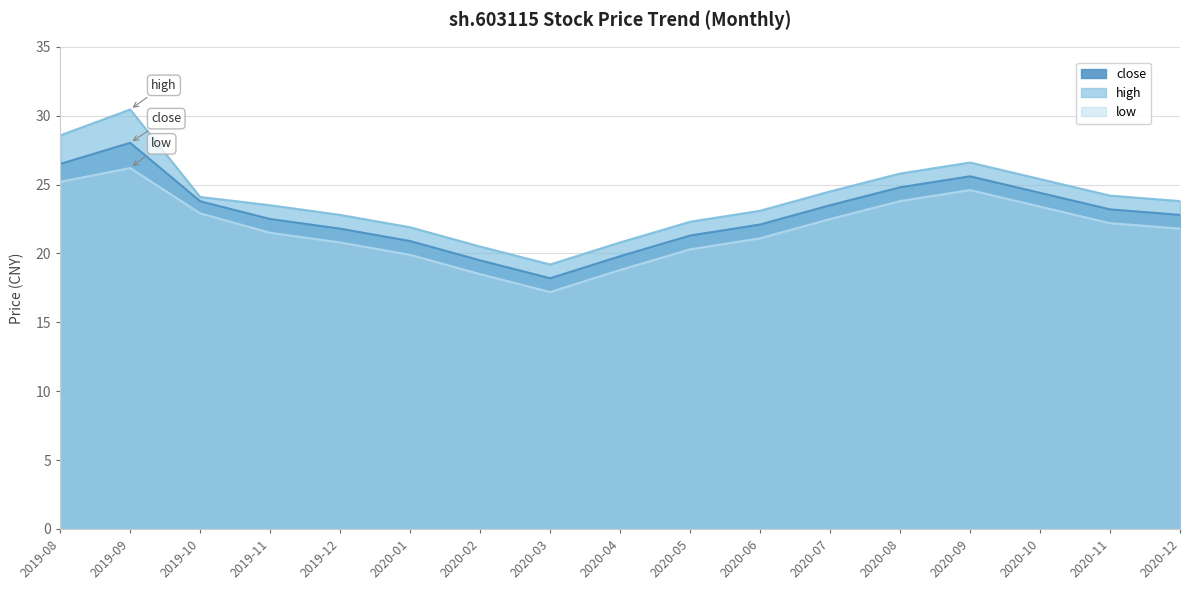

Which series has the largest total across all categories?

high